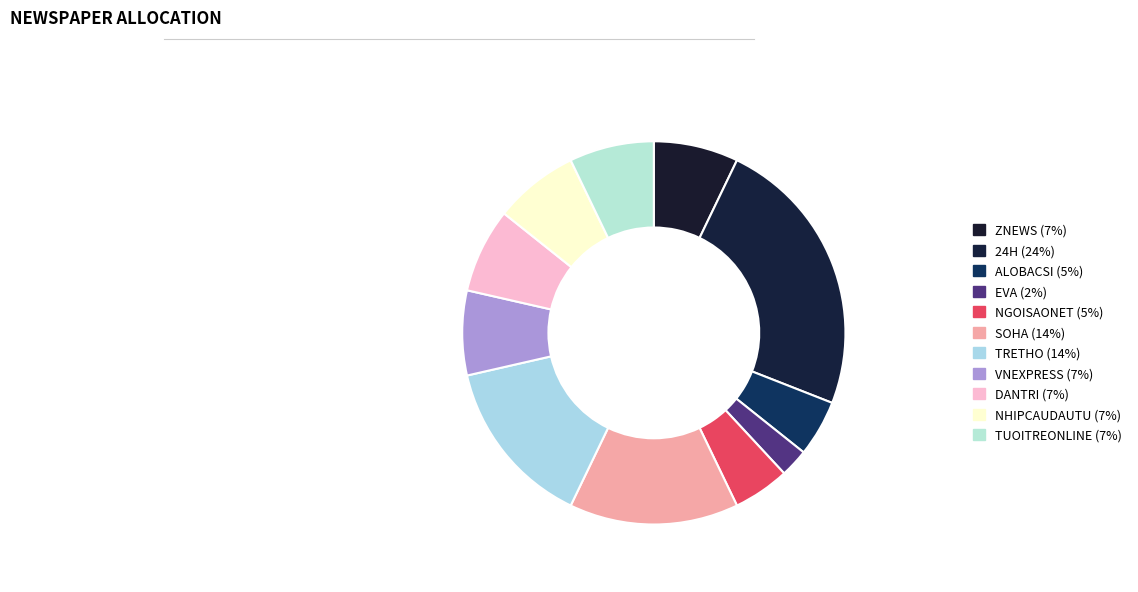

What percentage is the TRETHO slice, to the nearest percent?

14%